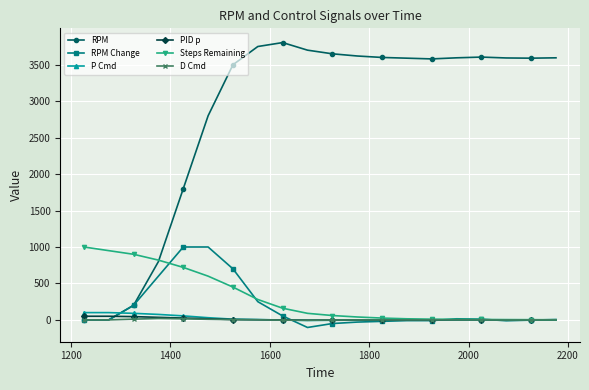

Which series has the widest spread of values?

RPM